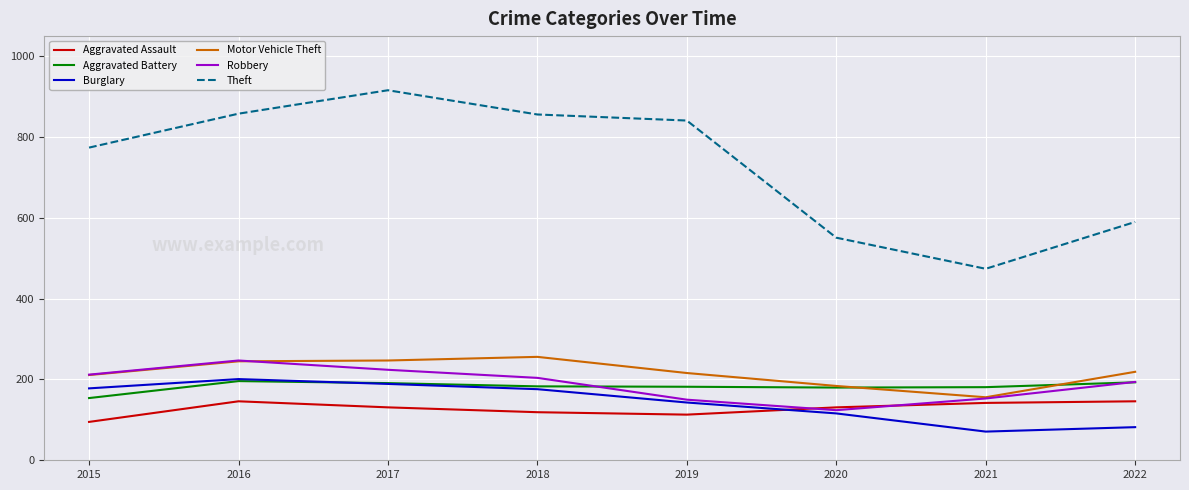

True or false: Robbery and Theft cross at least once.

False